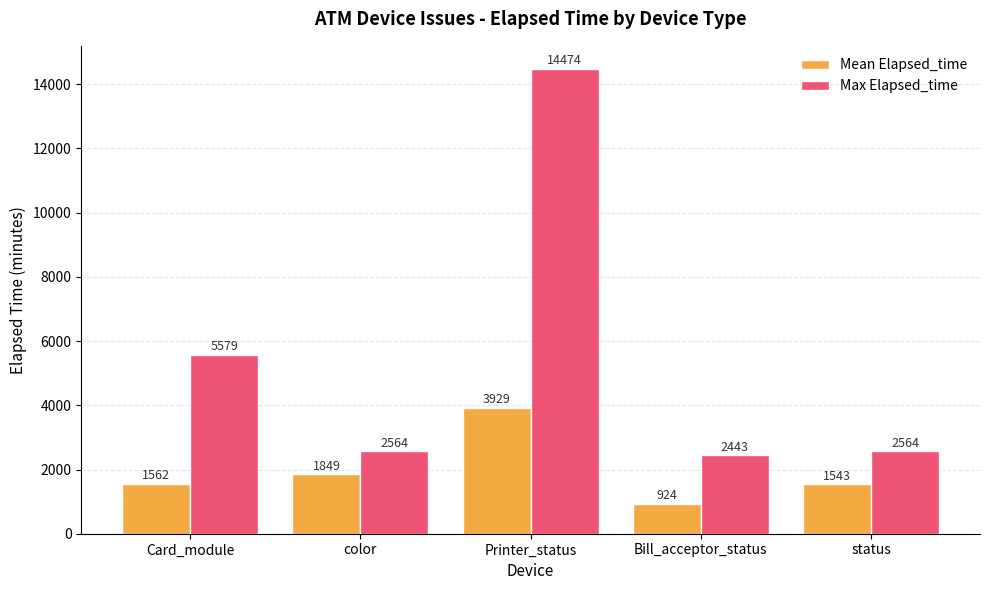

What is the label of the 1st bar from the left?

Card_module